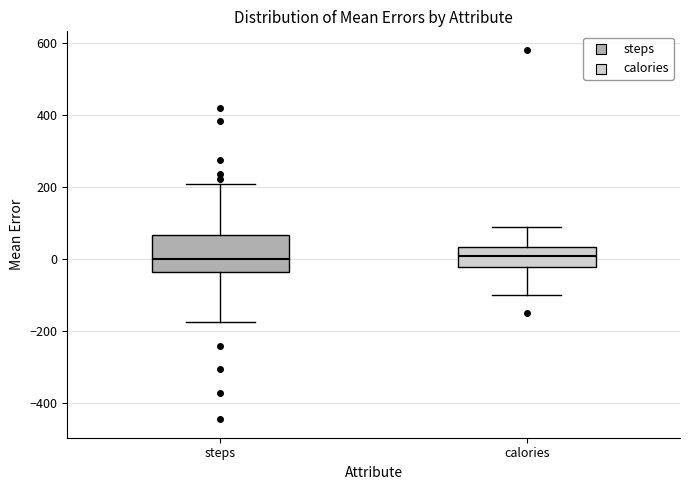

Reading left to right, transcribe this box plot: for each box, give where its median line is, the range the box spans, and where its two whiskers end, as read against the y-axis. The values are not printed on the chart, so give them approximately, as read against the axis.

steps: median 0, box -40 to 60, whiskers -180 to 200
calories: median 0, box -20 to 40, whiskers -100 to 80